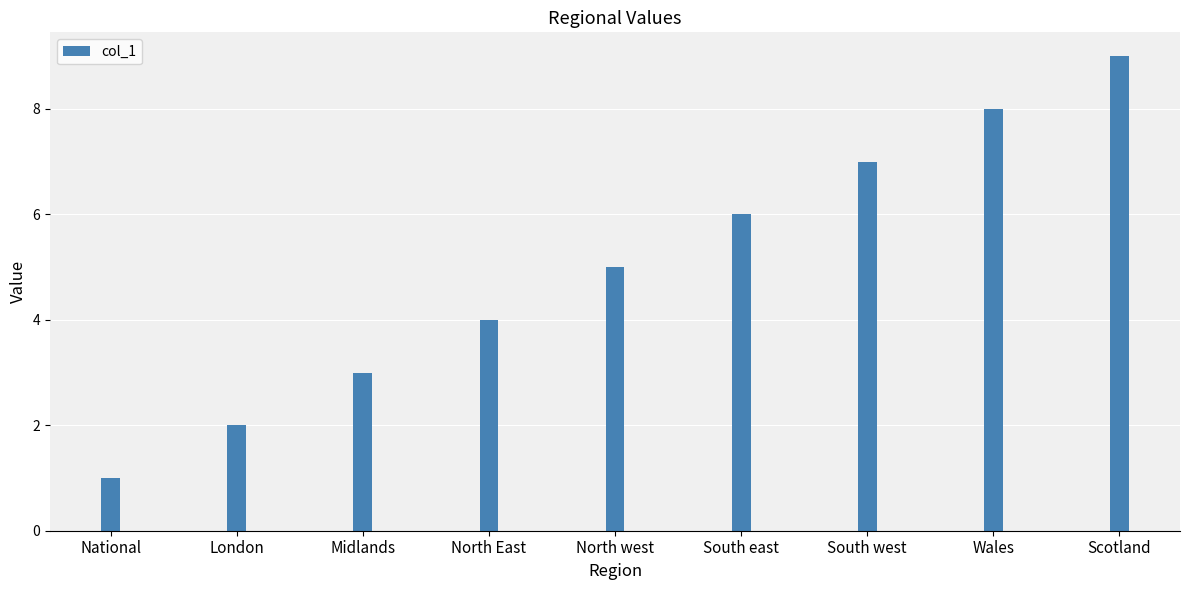

How many values are below 5?

4